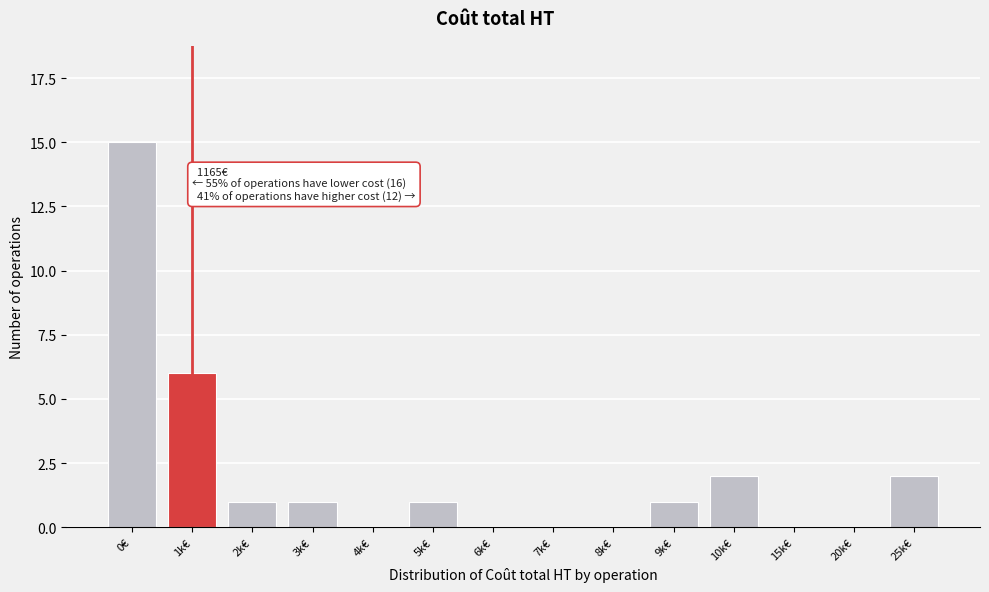

Reading left to right, transcribe all the data shown in this chart.

0€=15	1k€=6	2k€=1	3k€=1	4k€=0	5k€=1	6k€=0	7k€=0	8k€=0	9k€=1	10k€=2	15k€=0	20k€=0	25k€=2